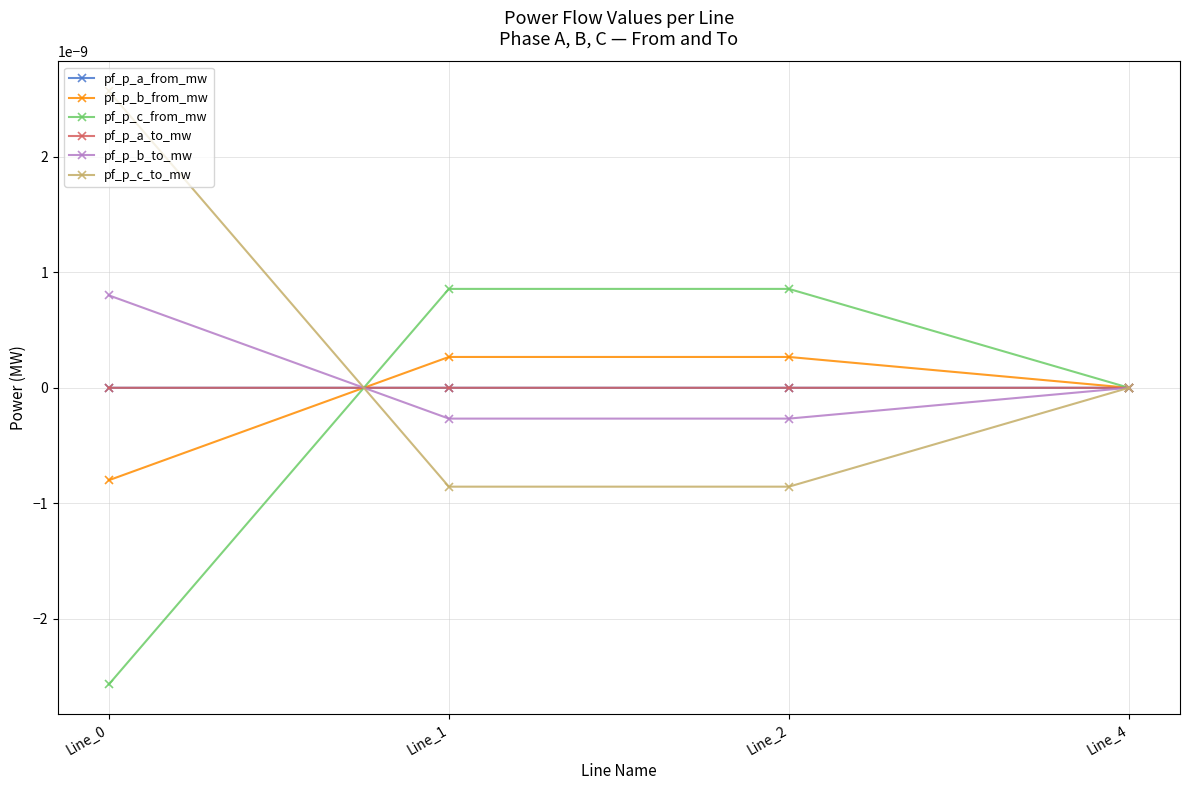

Between Line_4 and Line_1, which is larger?

Line_4